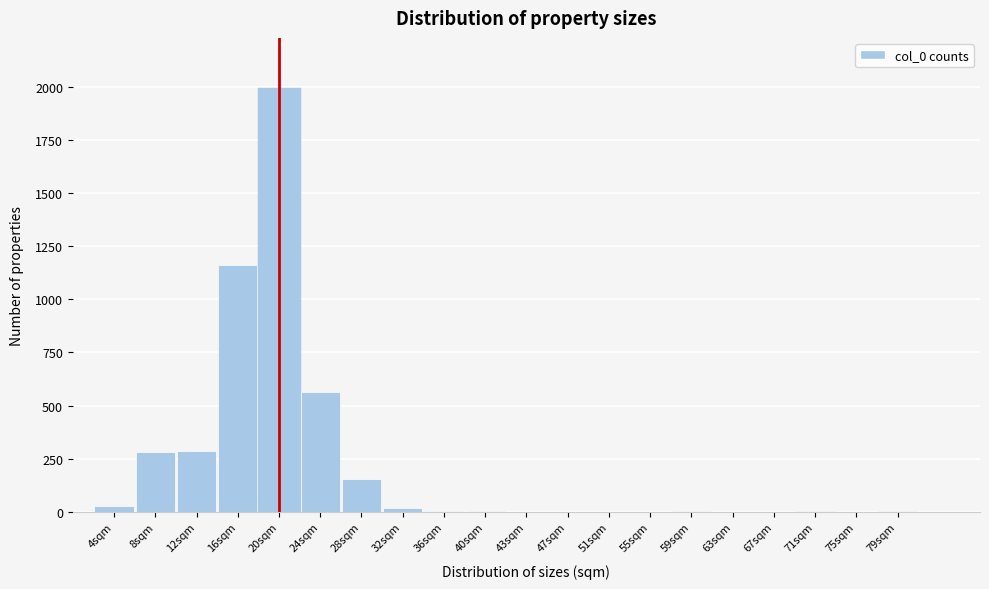

Where is the data nearest to the value 996?

16sqm